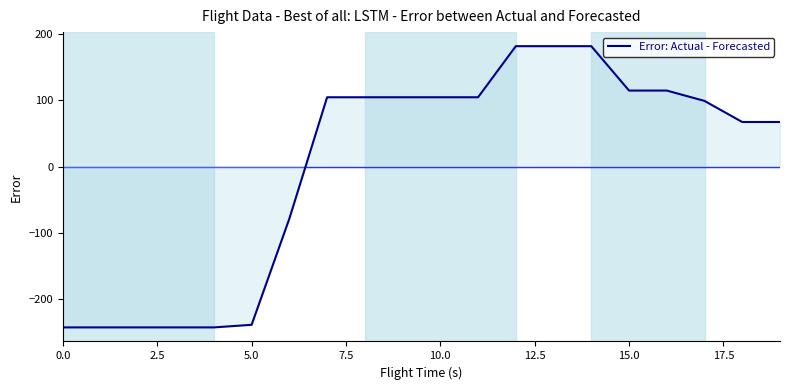

What is the maximum value shown in the chart?

181.6